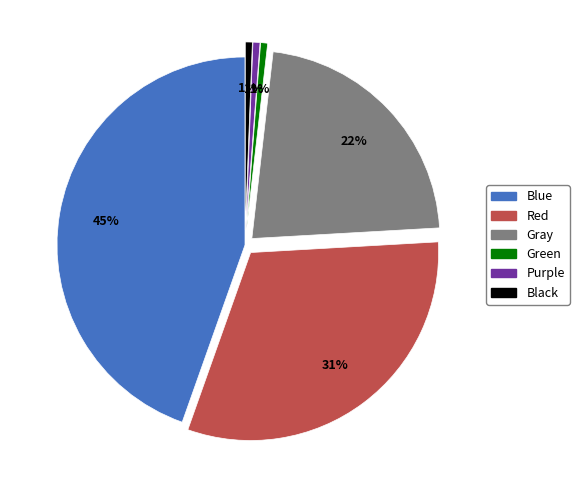

Count the number of slices in the pie.

6